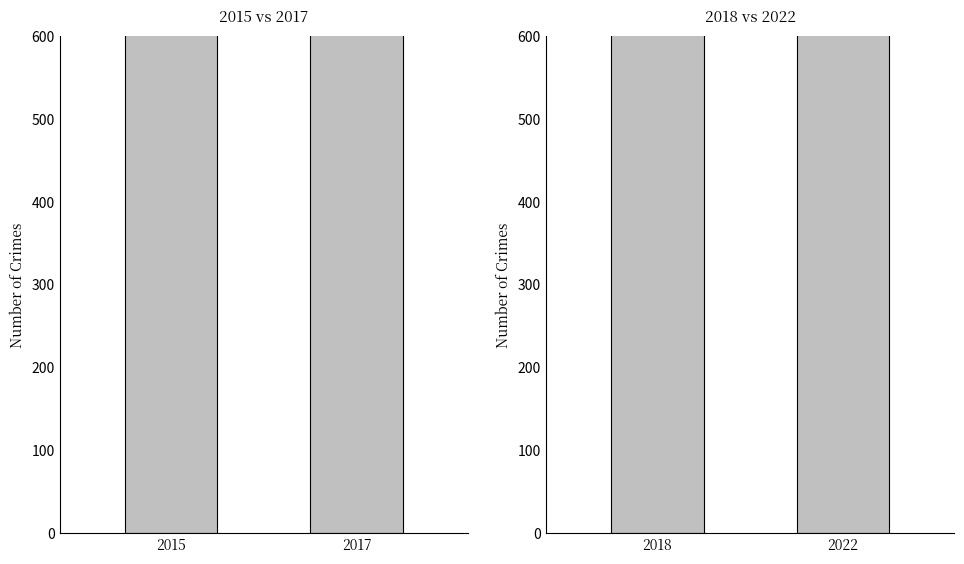

Count the values in the range 772 to 992.

2